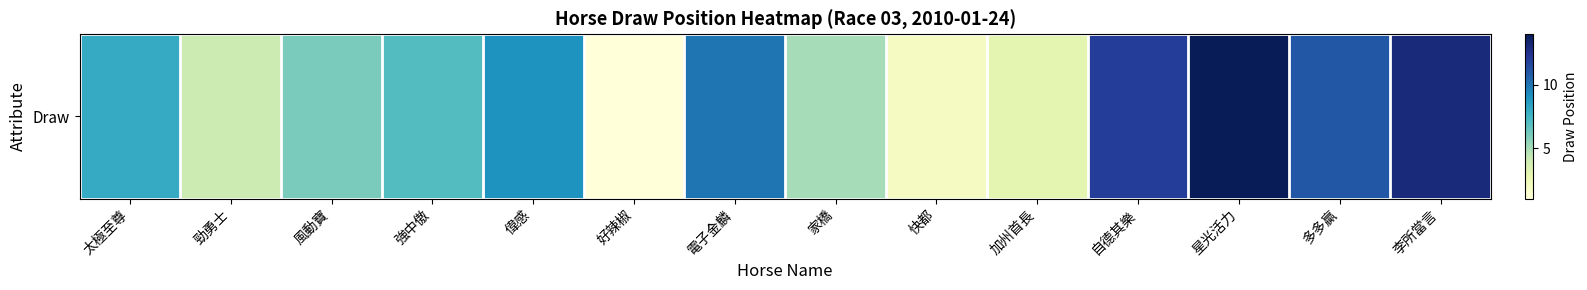

How many data points are above 8?

6